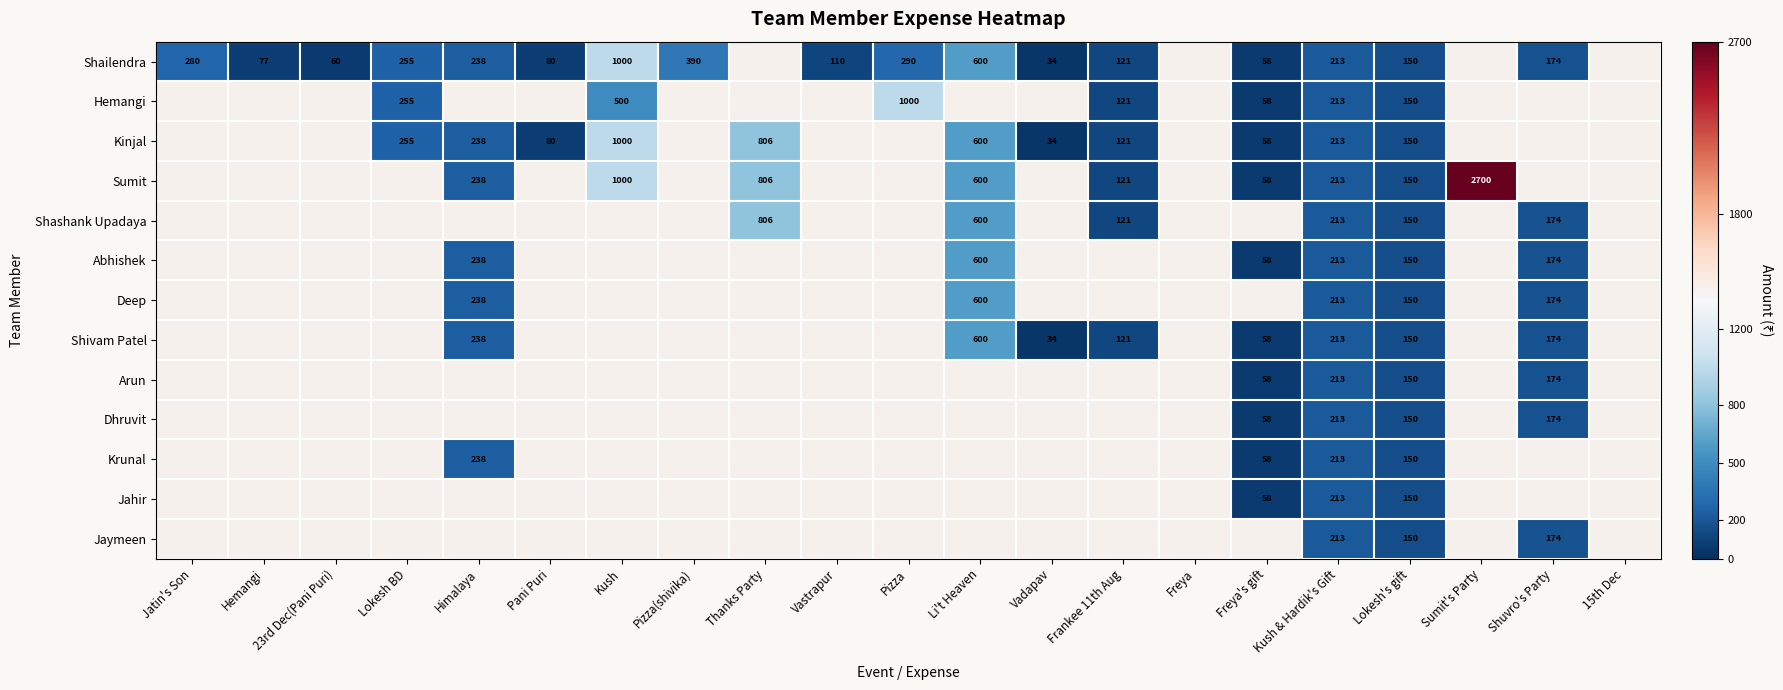

What is the difference between the Shailendra values at Kush and Frankee 11th Aug?

879